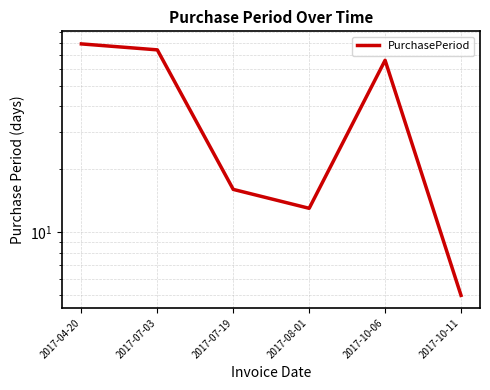

Does the chart have visible grid lines?

Yes